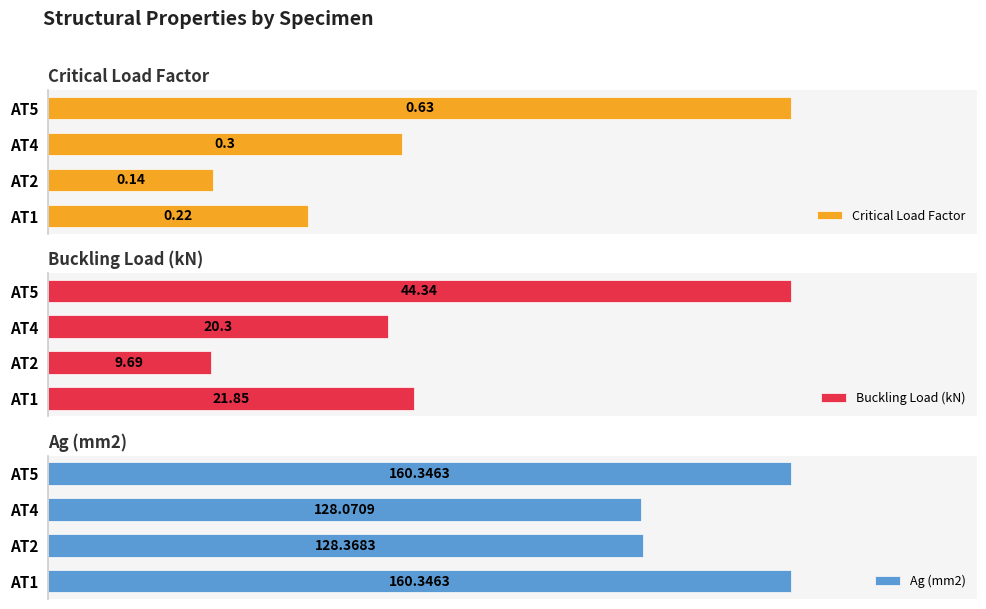

Reading right to left, list all the values displayed in this chart.

Critical Load Factor: 0.6	0.3	0.1	0.2
Buckling Load (kN): 44.3	20.3	9.7	21.9
Ag (mm2): 160.3	128.1	128.4	160.3